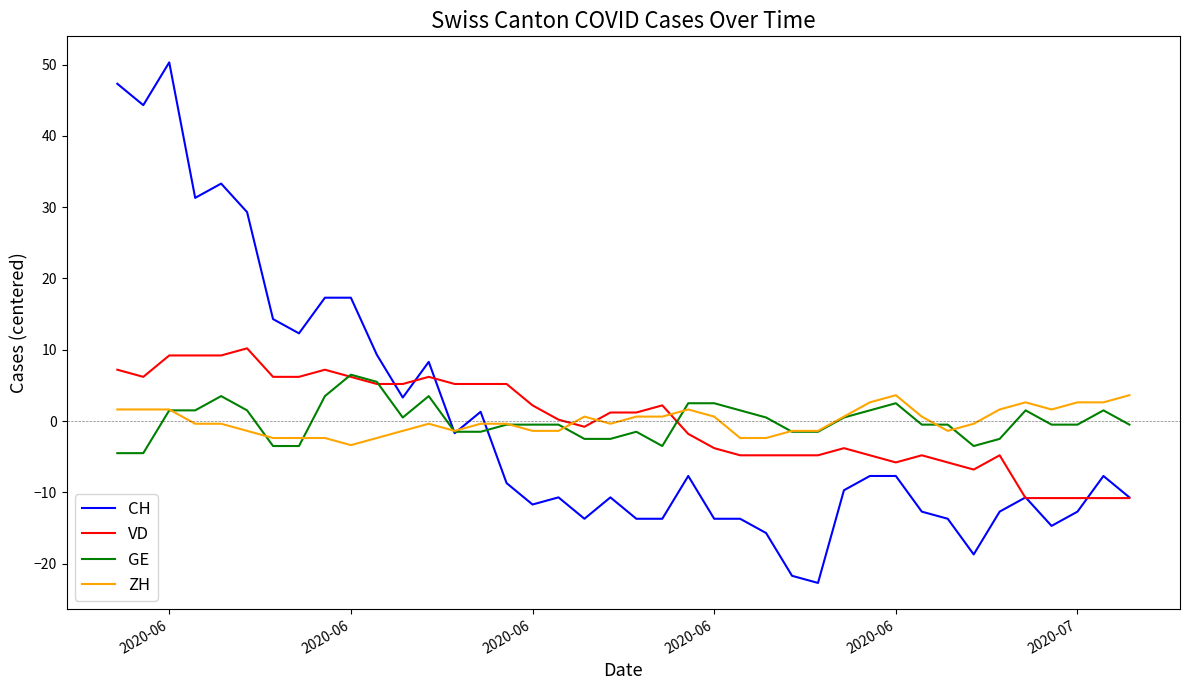

Which series has the largest range (max minus min)?

CH